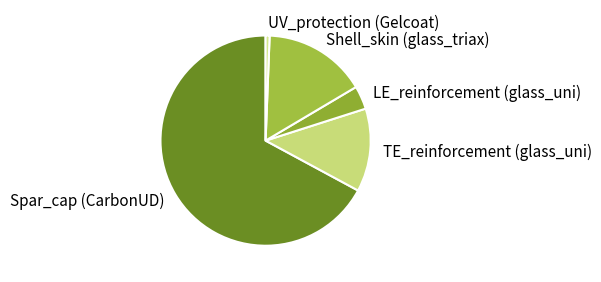

How many segments does this pie chart have?

5